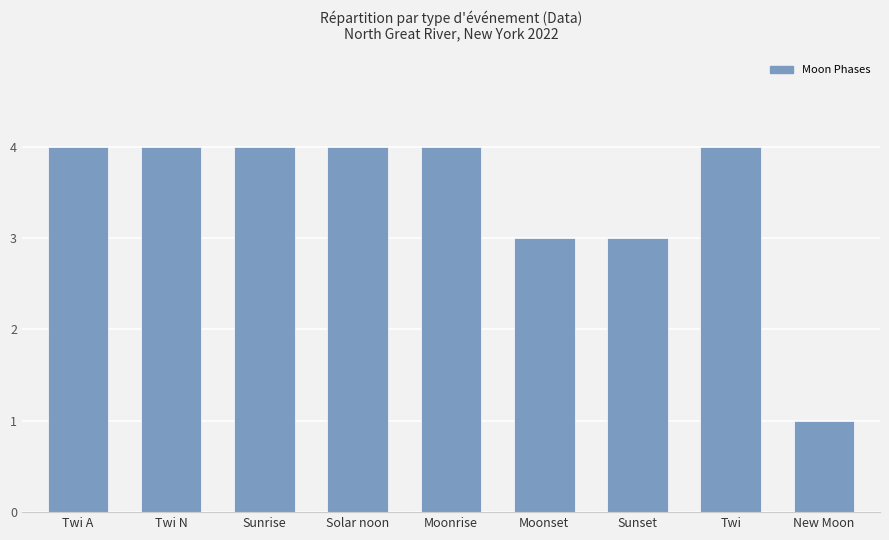

Between Twi A and Moonset, which is larger?

Twi A